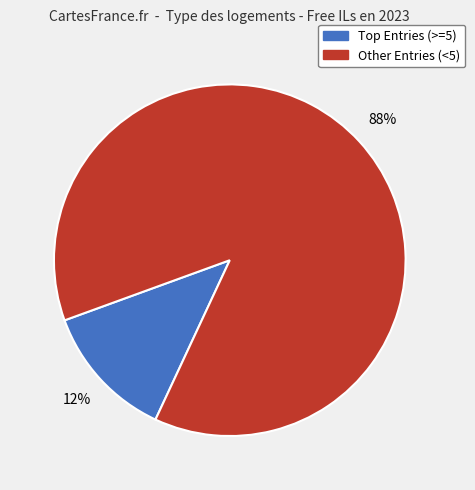

Is there a majority slice in this chart?

Yes